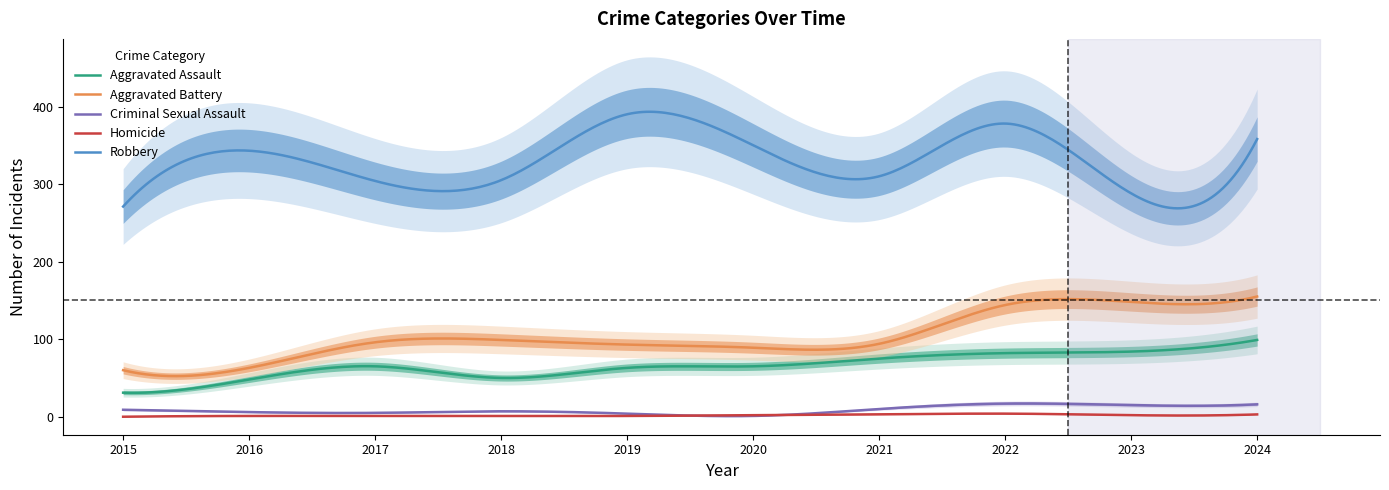

Reading left to right, extract all data points from this chart.

Aggravated Assault: 2015=31	2016=48	2017=65	2018=50	2019=63	2020=65	2021=75	2022=82	2023=84	2024=99
Aggravated Battery: 2015=60	2016=63	2017=96	2018=99	2019=93	2020=89	2021=94	2022=144	2023=148	2024=155
Criminal Sexual Assault: 2015=9	2016=6	2017=5	2018=7	2019=4	2020=1	2021=10	2022=17	2023=15	2024=16
Homicide: 2015=0	2016=1	2017=1	2018=1	2019=1	2020=2	2021=3	2022=4	2023=2	2024=3
Robbery: 2015=271	2016=343	2017=304	2018=305	2019=390	2020=350	2021=310	2022=378	2023=288	2024=358